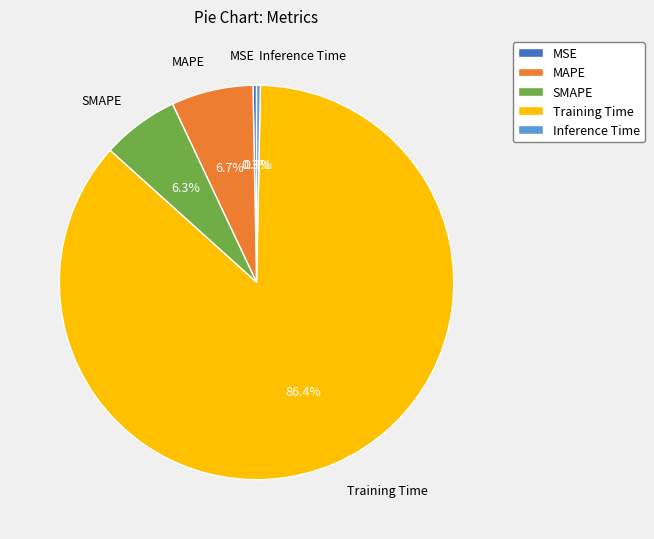

Which category has the biggest portion of the pie?

Training Time